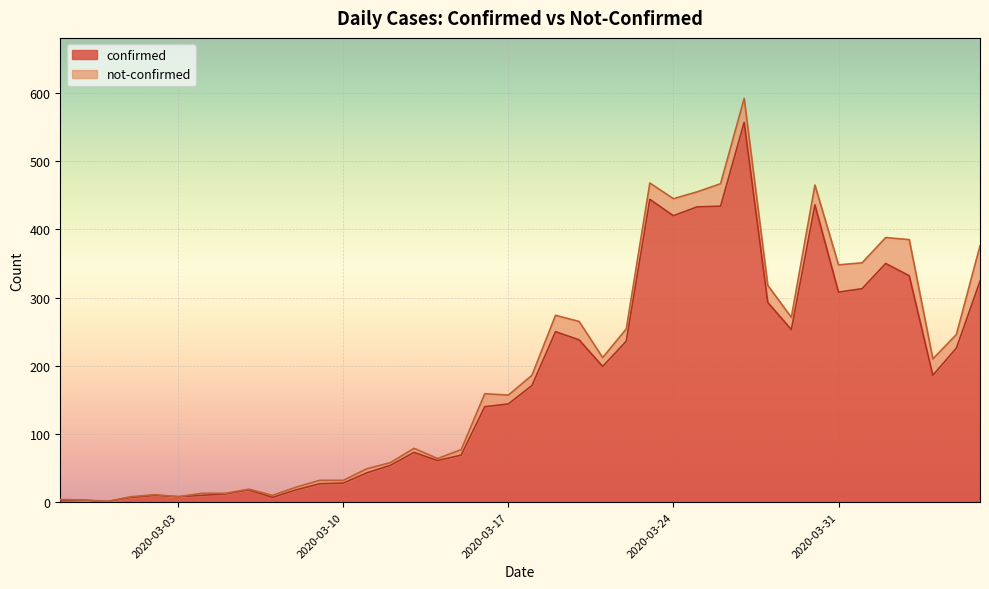

Which category has the lowest value across all series?

2020-02-29